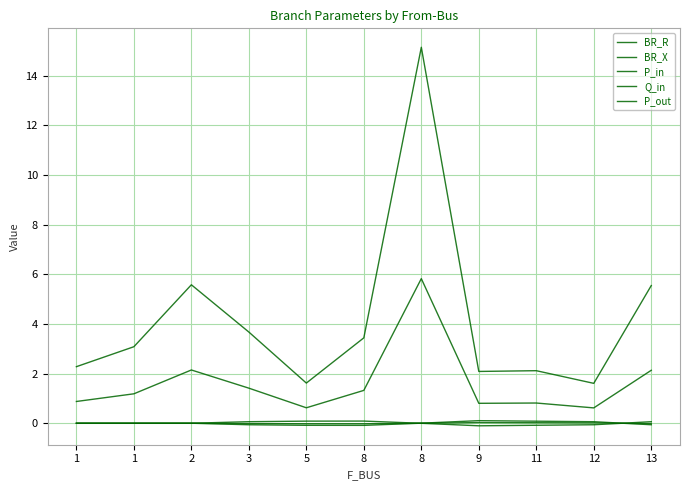

What is the average value of the BR_X series?

1.6